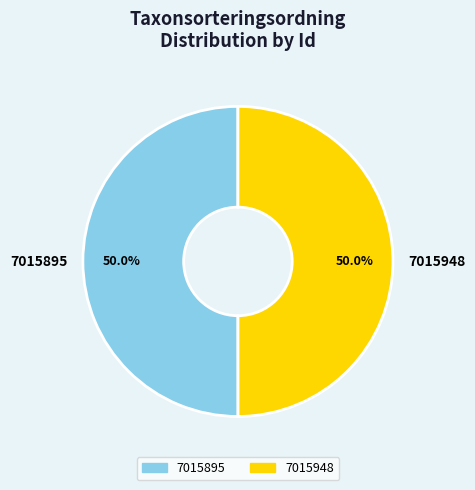

What is the ratio of the value at 7015948 to the value at 7015895?

1.0